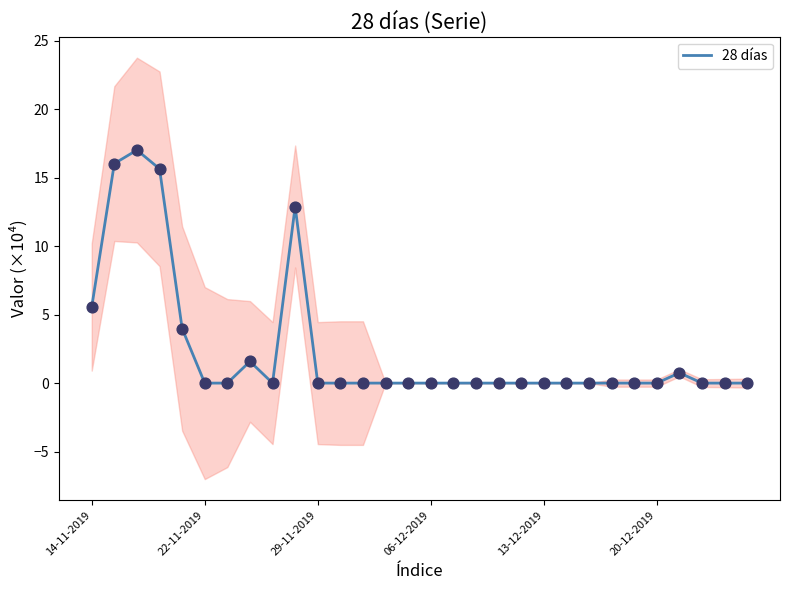

Which has a higher value, 18 or 16?

18